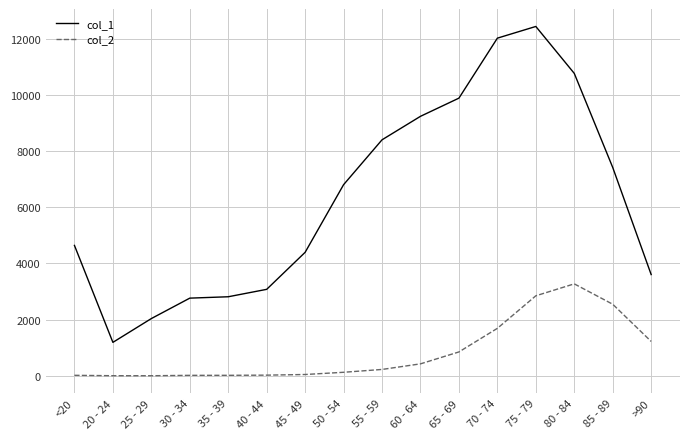

What is the difference between the maximum and second lowest values in the col_2 series?

3269